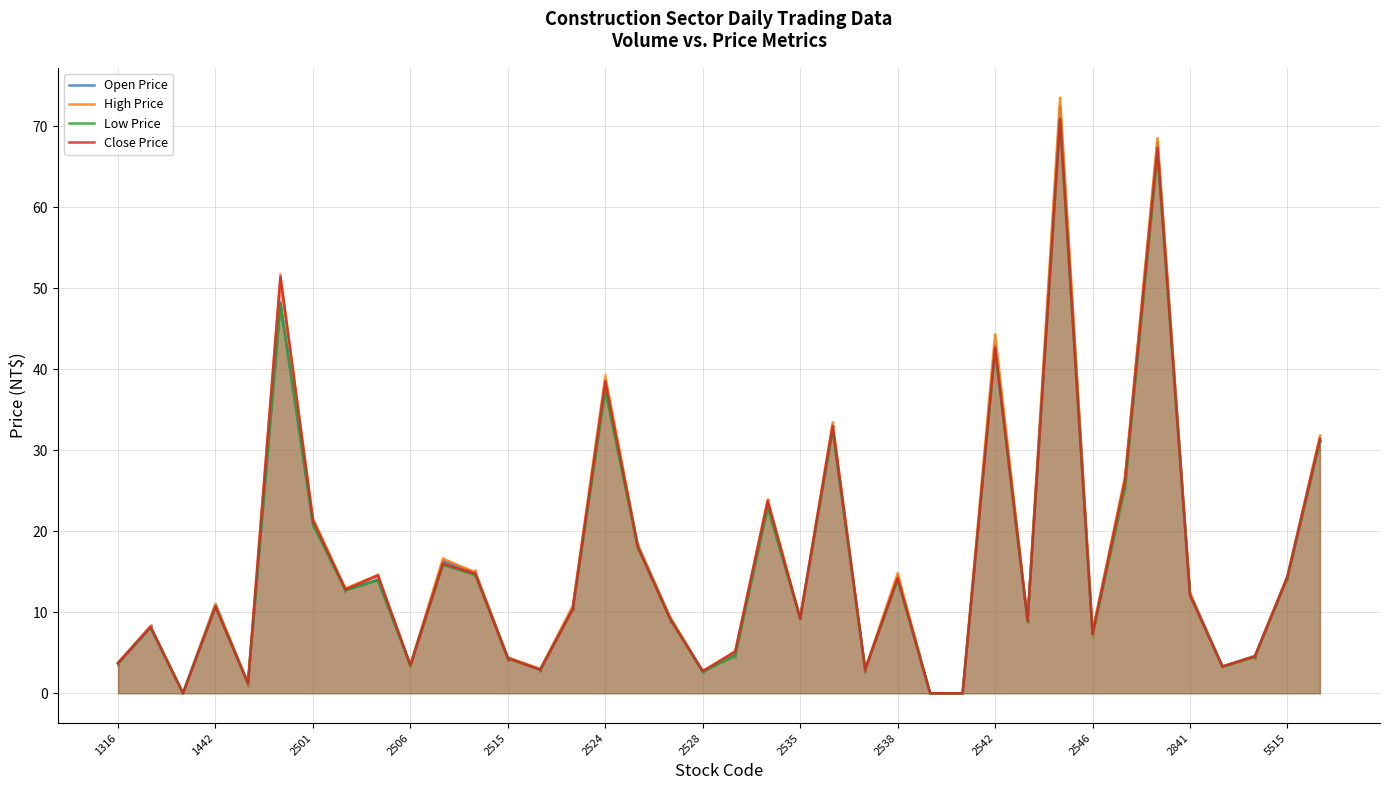

Which series reaches the maximum Y coordinate?

High Price